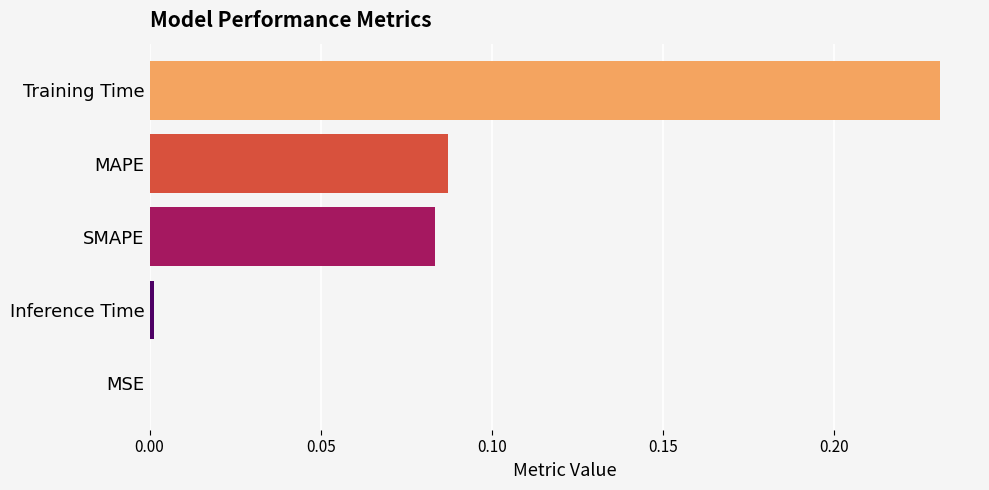

Are the bars grouped side by side (vs. stacked)?

No